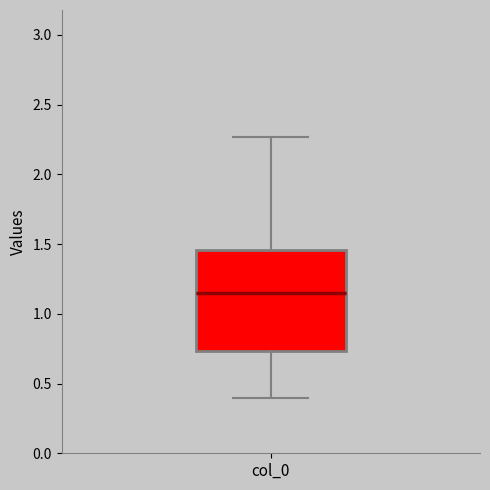

Where does the lower whisker of the box for col_0 end on the y-axis? The values are not printed on the chart, so give them approximately, as read against the axis.

0.40